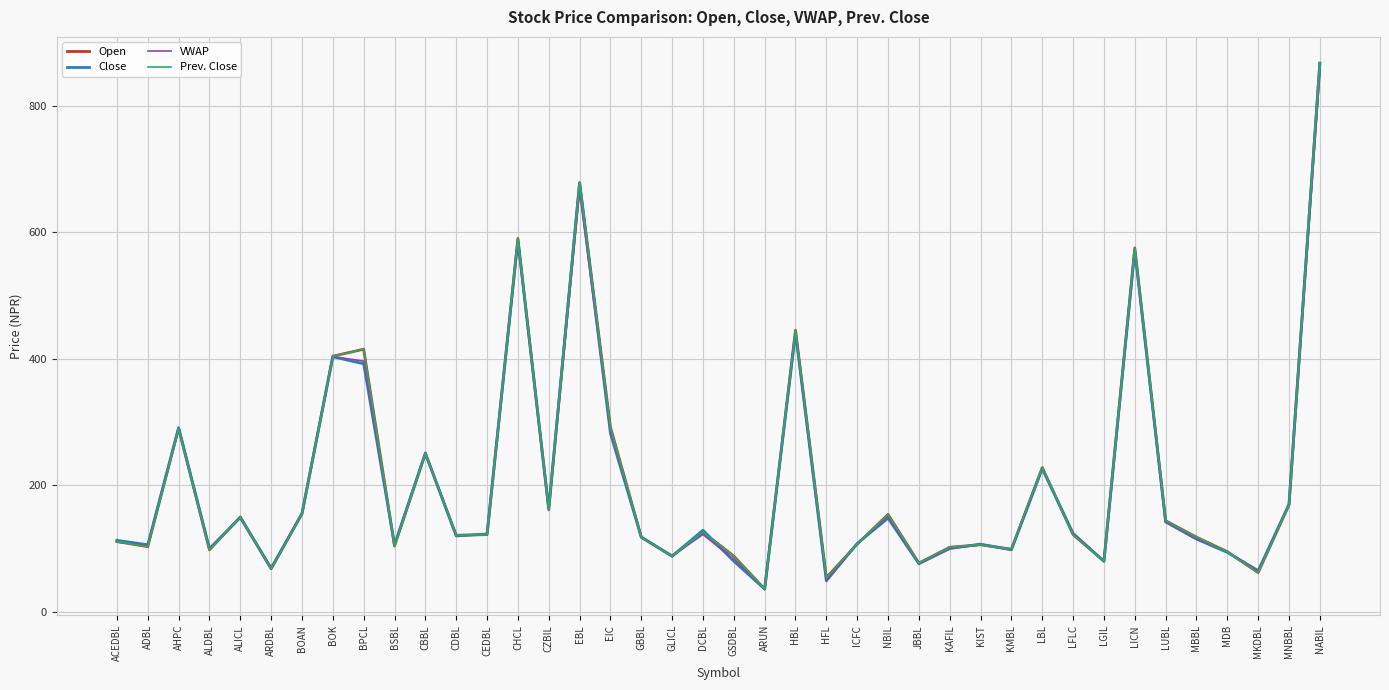

Read the Close value at CBBL.

251.0